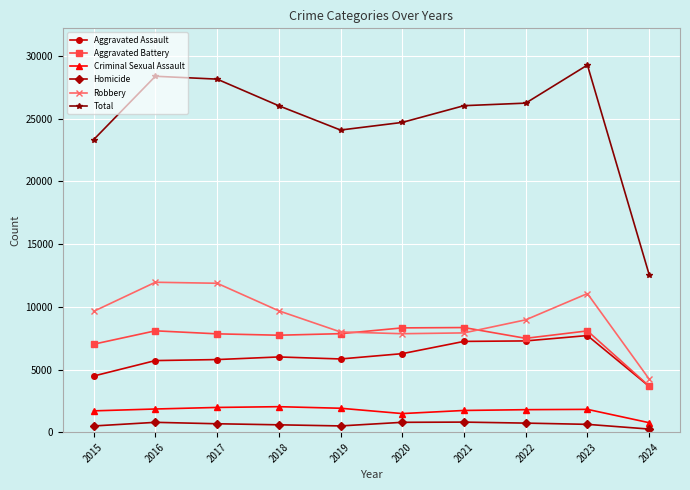

True or false: Homicide and Aggravated Battery intersect in this chart.

False